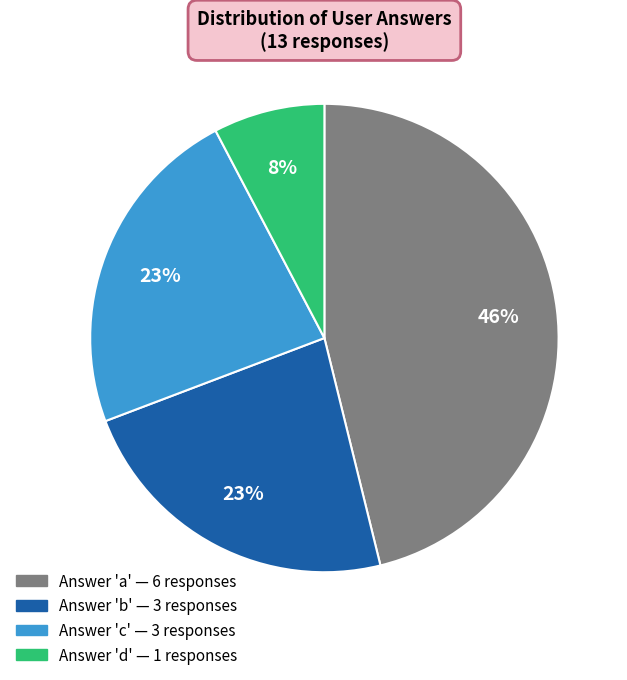

To the nearest percent, what is the difference between the largest and smallest slice percentages?

38%